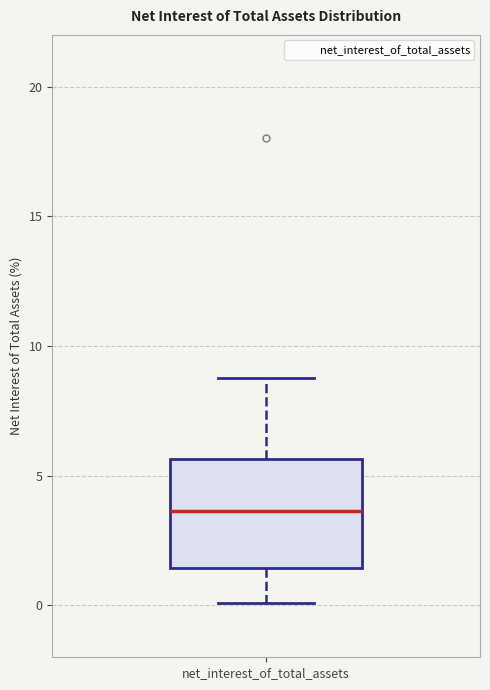

Where is the upper edge of the box for net_interest_of_total_assets on the y-axis? The values are not printed on the chart, so give them approximately, as read against the axis.

5.5